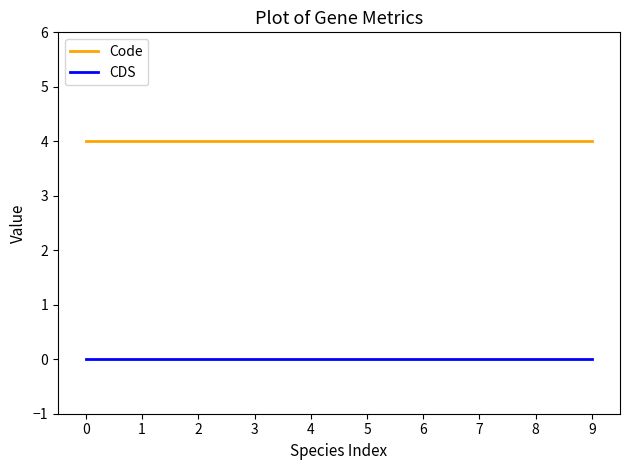

What is the difference between the highest and lowest values at 5?

4